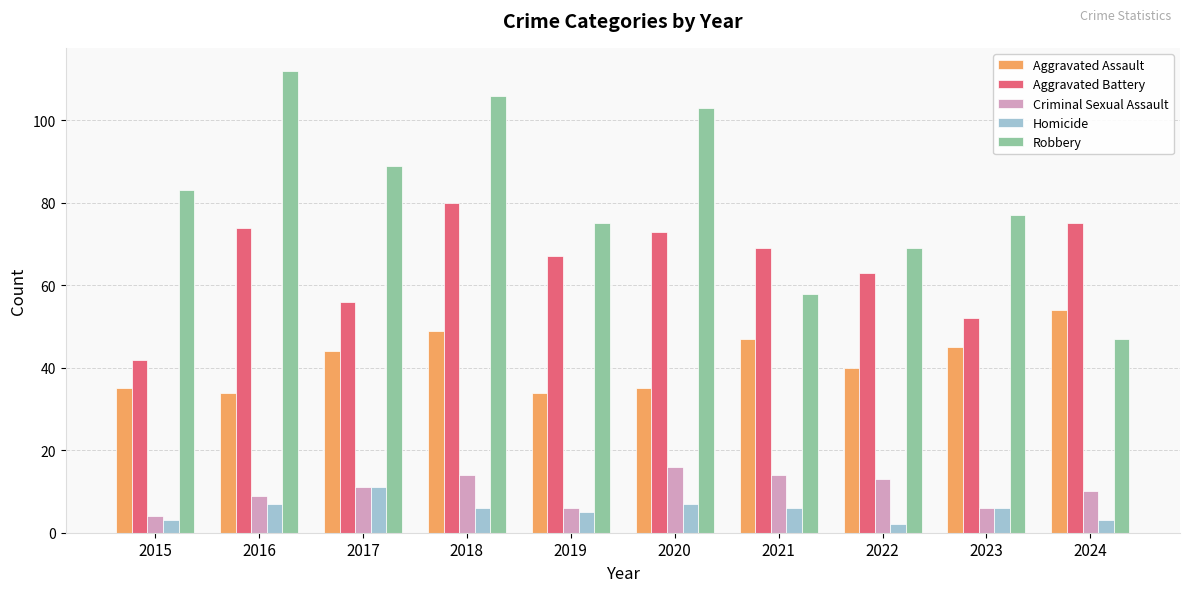

Does the chart contain stacked bars?

No